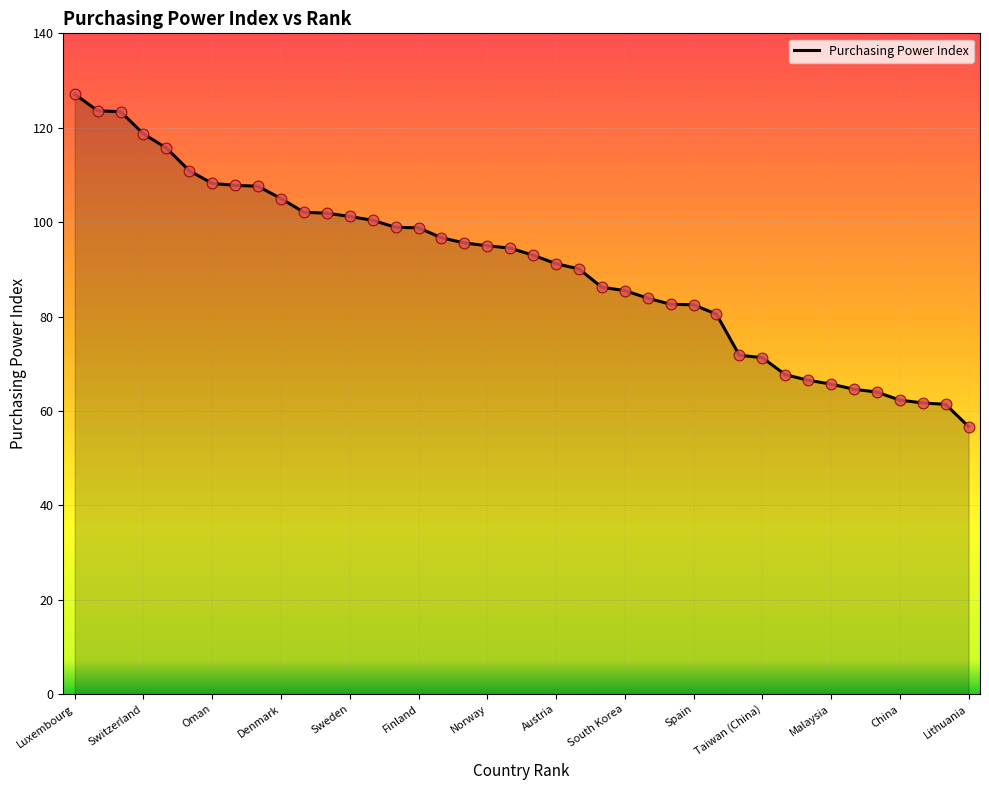

What is the difference between the maximum and minimum values?

70.4